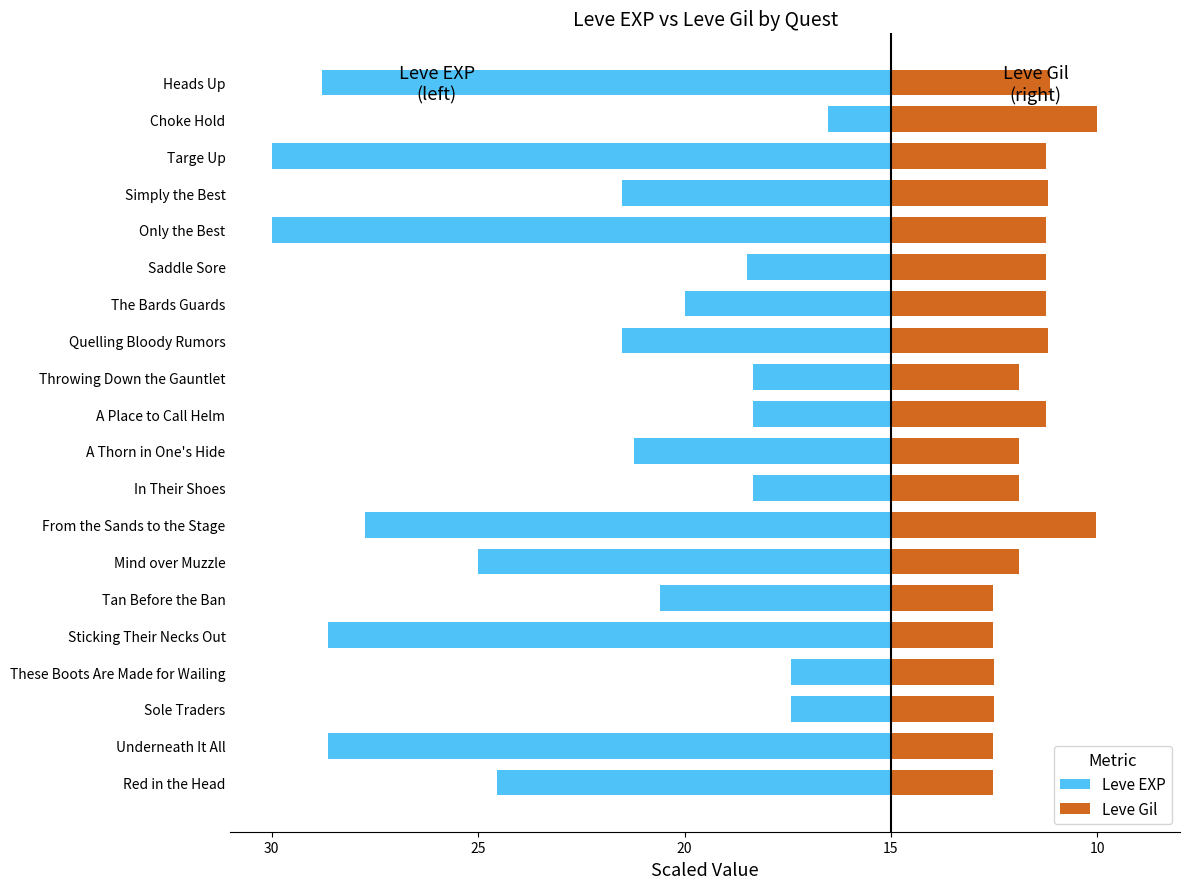

At Only the Best, list the series in order from largest to smallest.

Leve Gil, Leve EXP